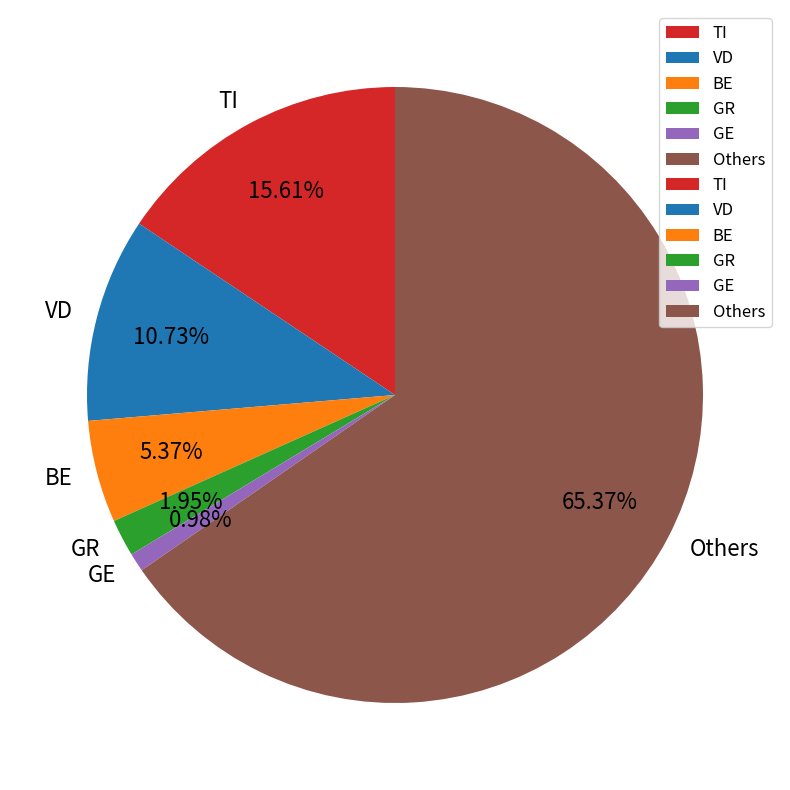

What is the smallest slice in the pie chart?

GE